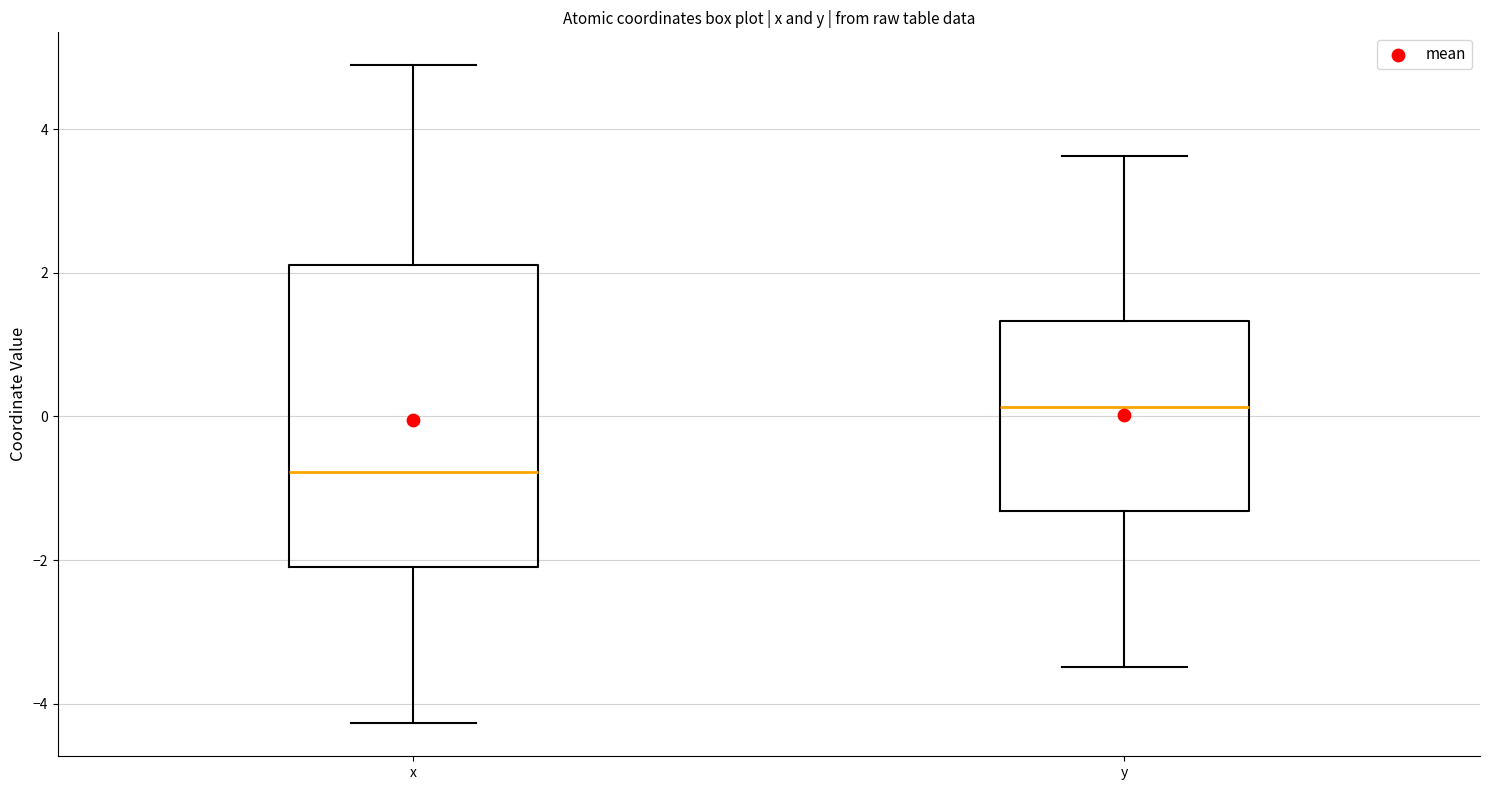

Where is the upper edge of the box for x on the y-axis? The values are not printed on the chart, so give them approximately, as read against the axis.

2.2